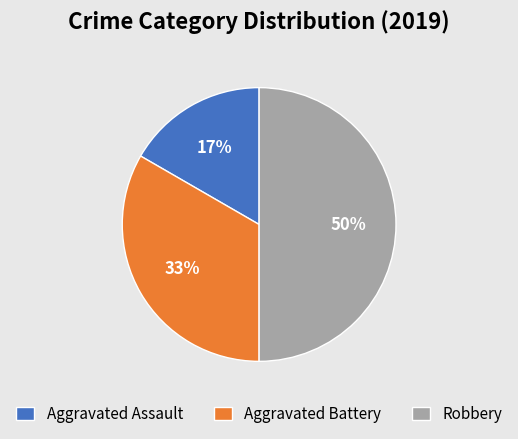

What is the smallest slice in the pie chart?

Aggravated Assault